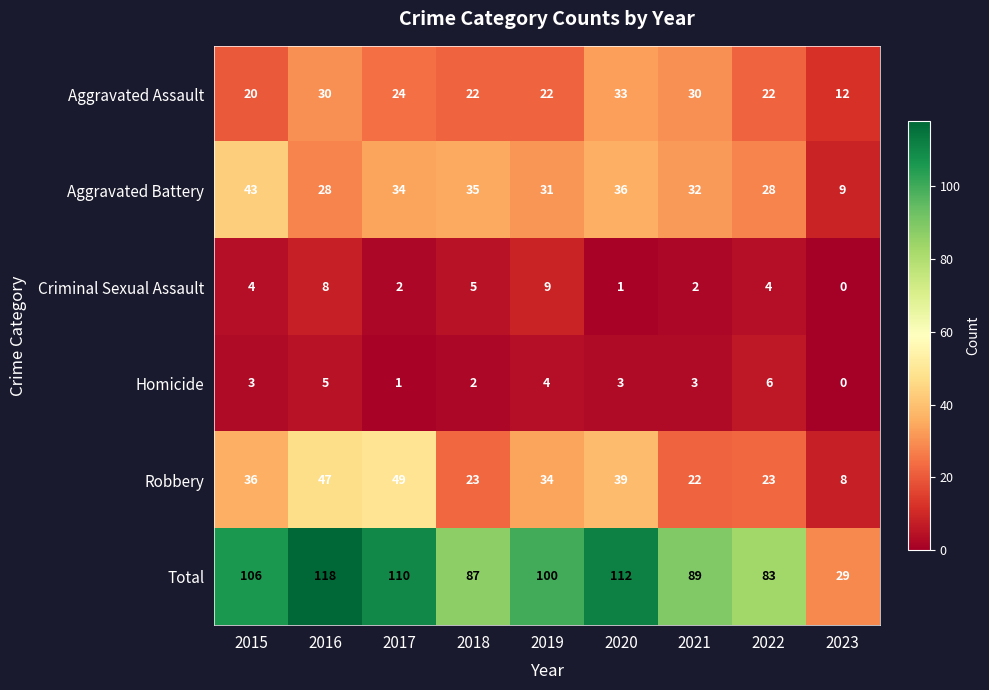

What is the spread (max minus min) of values at 2015?

103